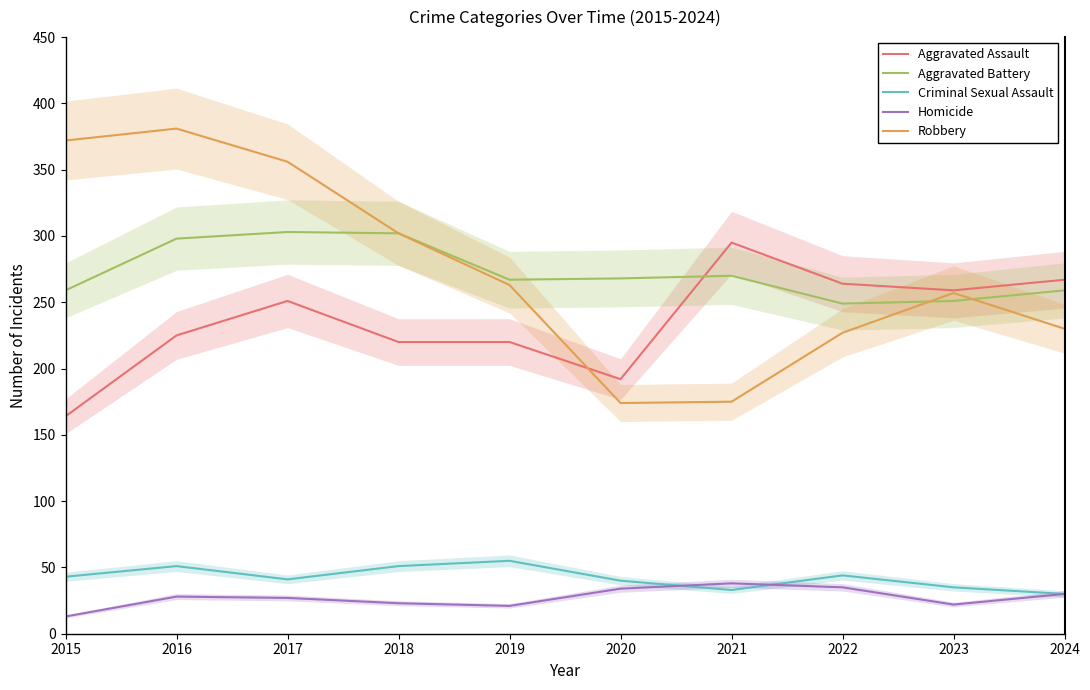

Where does the Criminal Sexual Assault series first go above 43?

2016